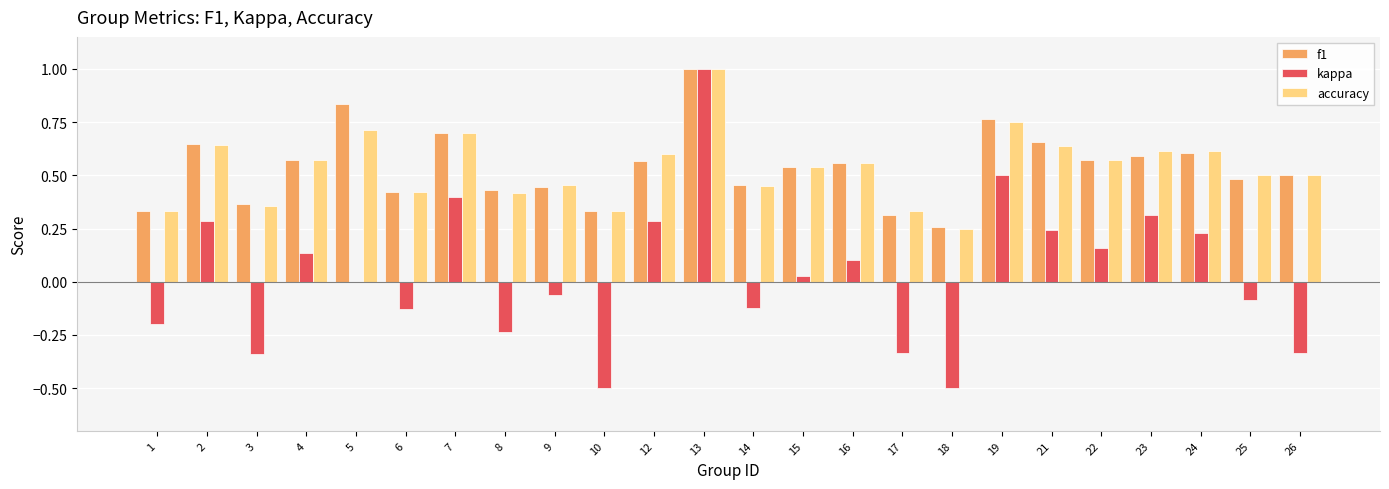

Is it true that accuracy equals 0.5 at 17?

False